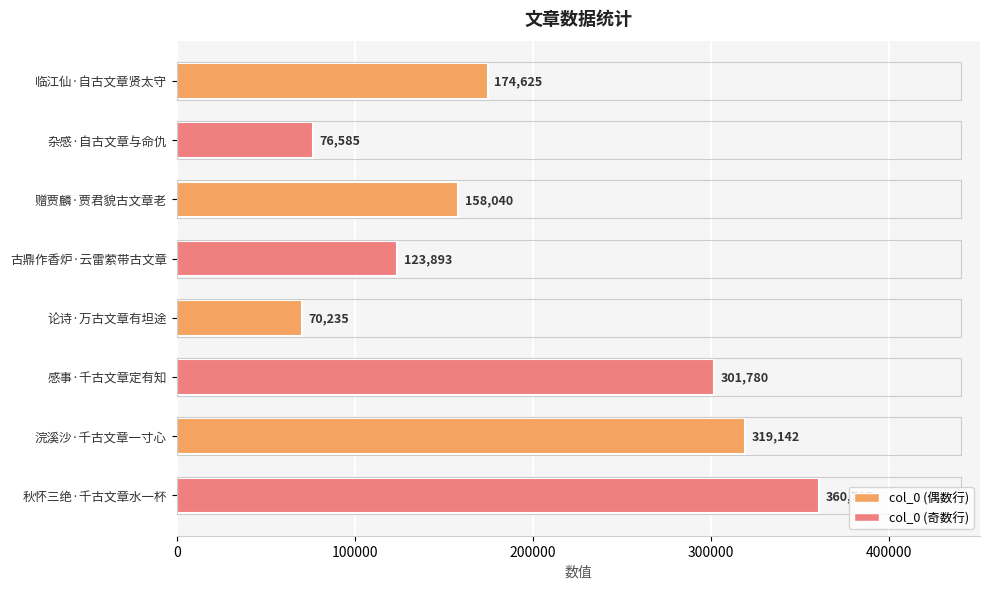

What is the ratio of the value at 赠贾麟·贾君貌古文章老 to the value at 论诗·万古文章有坦途?

2.3